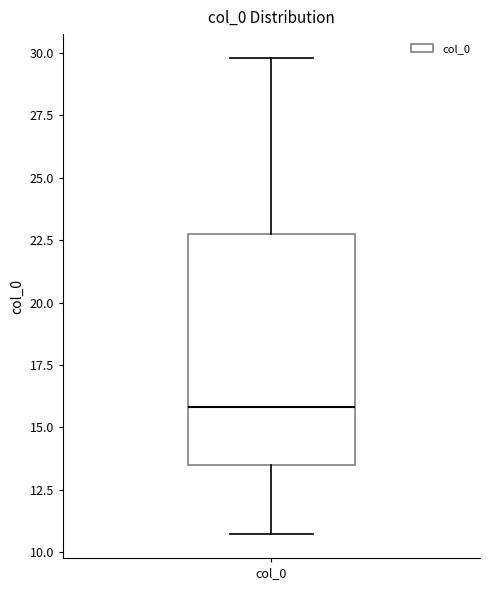

Transcribe this box plot: give where the median line is, the range the box spans, and where the two whiskers end, as read against the y-axis. The values are not printed on the chart, so give them approximately, as read against the axis.

median 16.0, box 13.5 to 22.5, whiskers 10.5 to 30.0